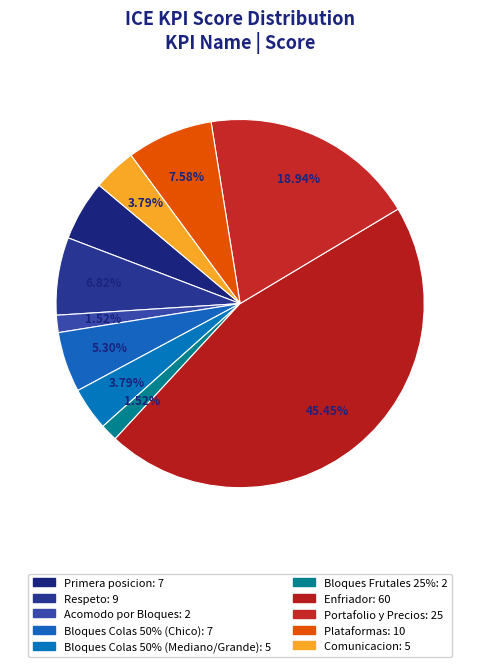

Is Bloques Colas 50% (Chico) the majority of the pie?

No